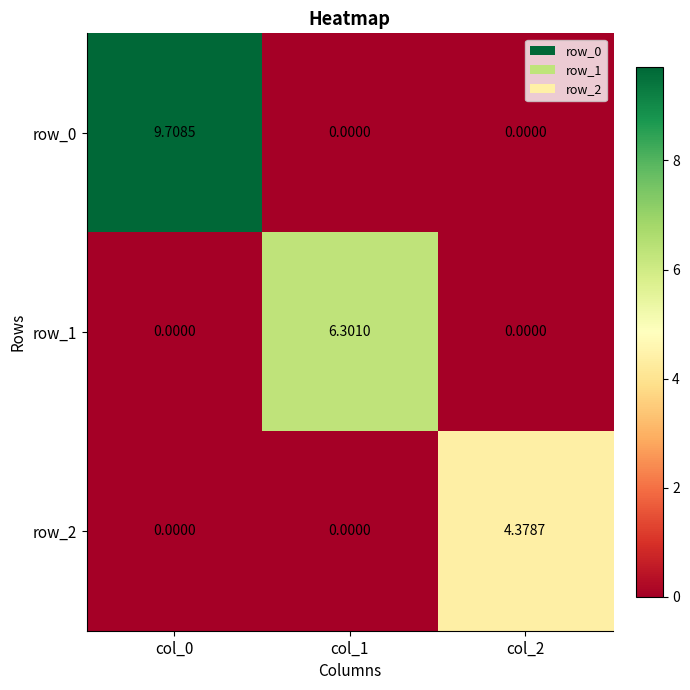

What is the difference between the row_0 values at col_0 and col_1?

9.7